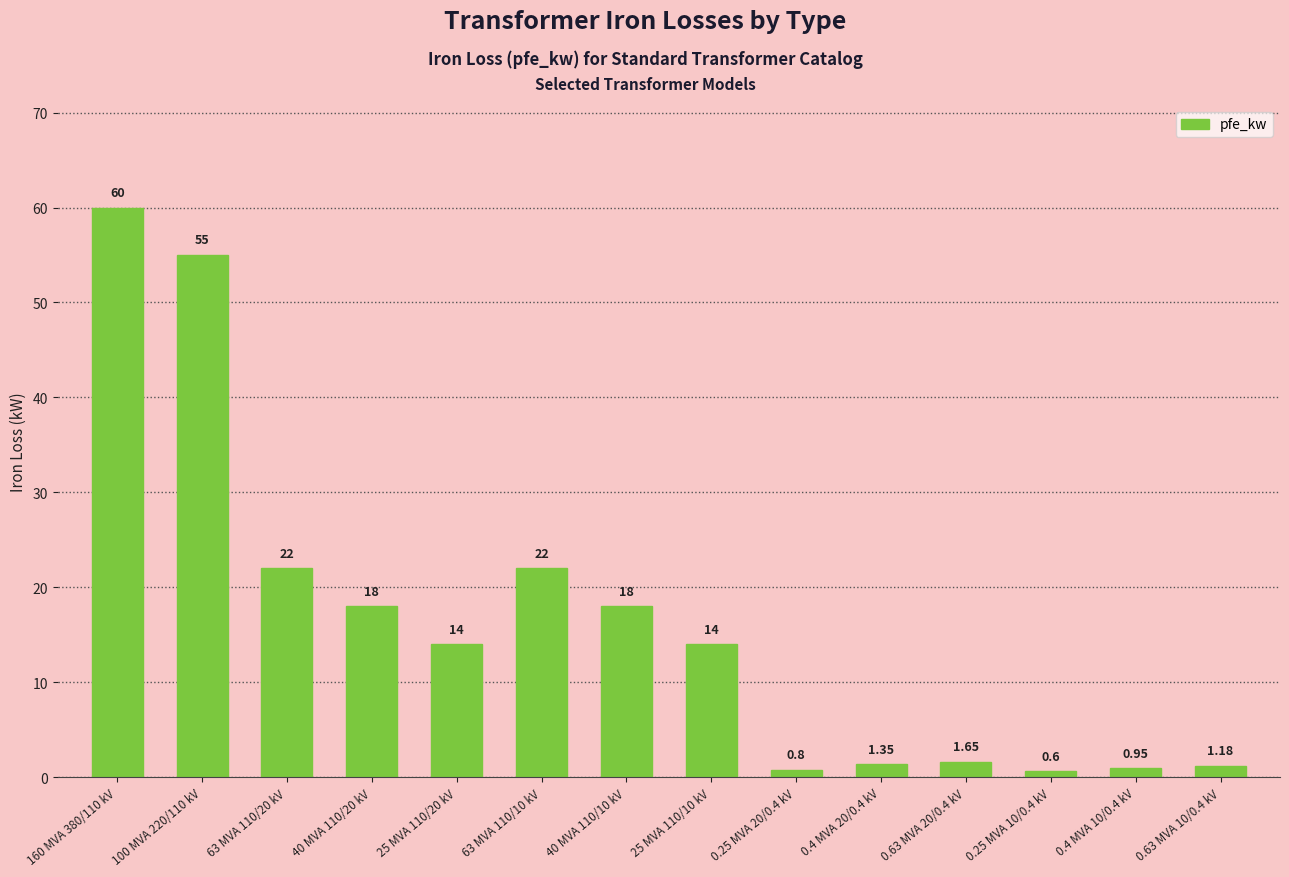

Approximately how many times larger is the value at 0.63 MVA 10/0.4 kV compared to 63 MVA 110/10 kV?

0.1